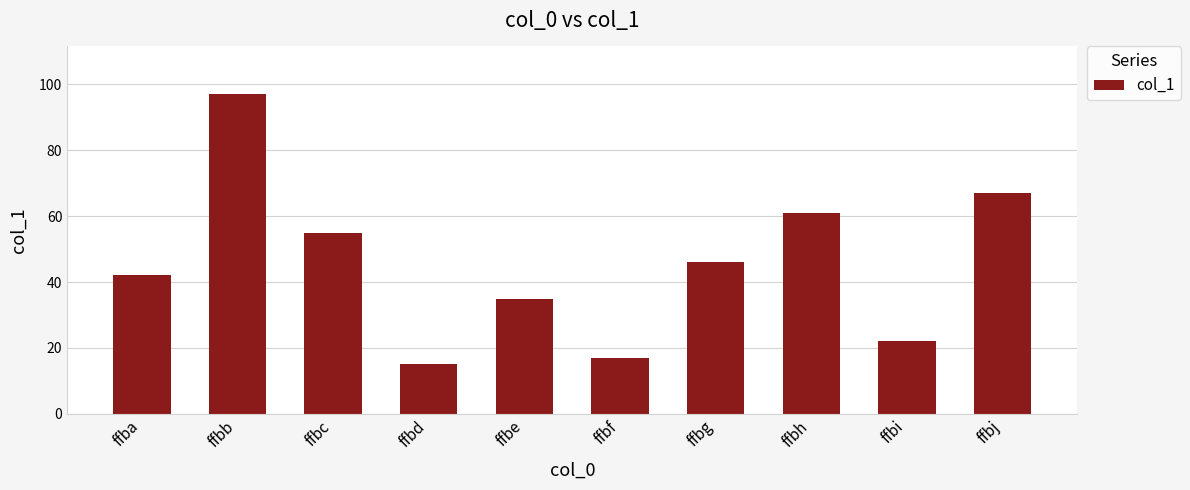

The value at ffbd is 22. True or false?

False